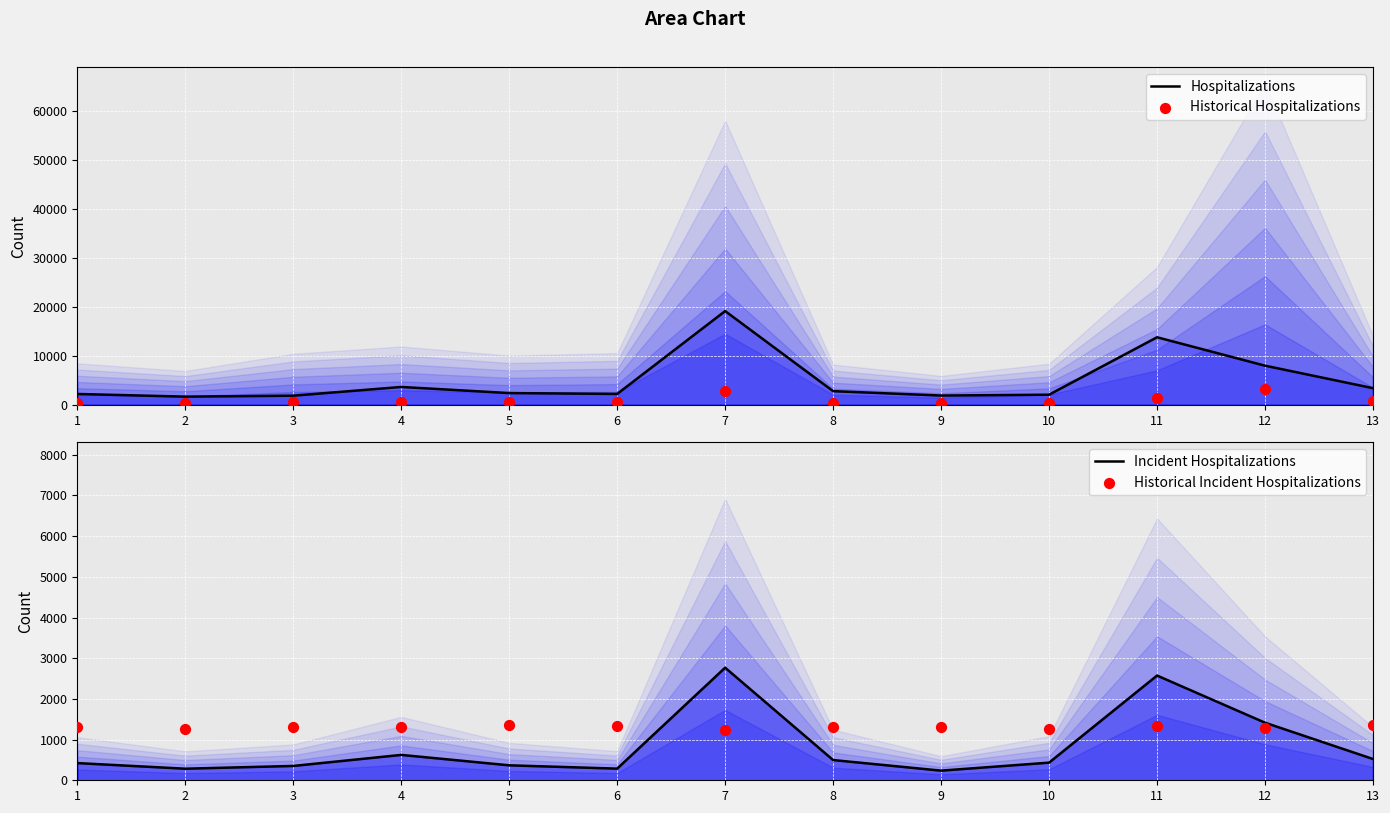

At how many categories does at least one series exceed 7505?

3